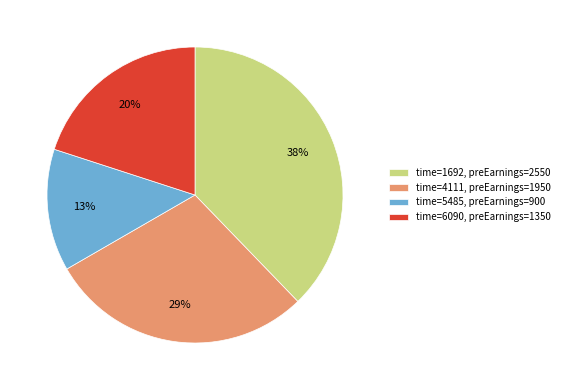

How many slices are in this pie chart?

4